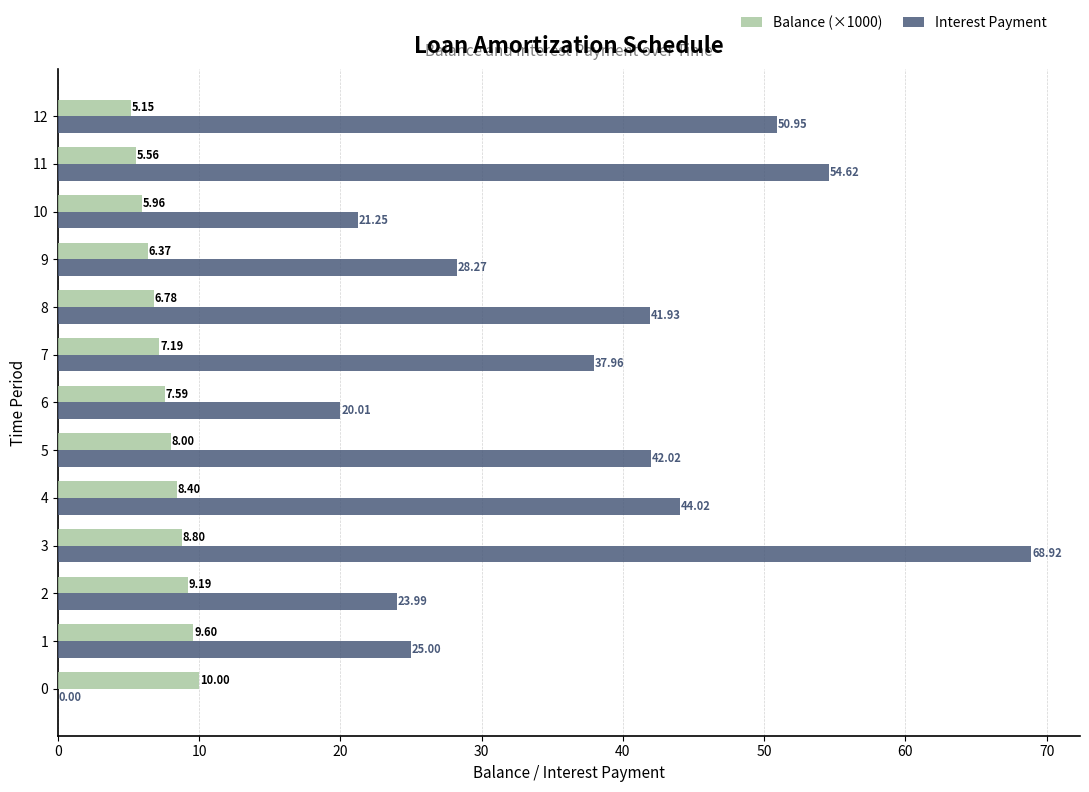

Between 8 and 12, which series saw the biggest shift?

Interest Payment